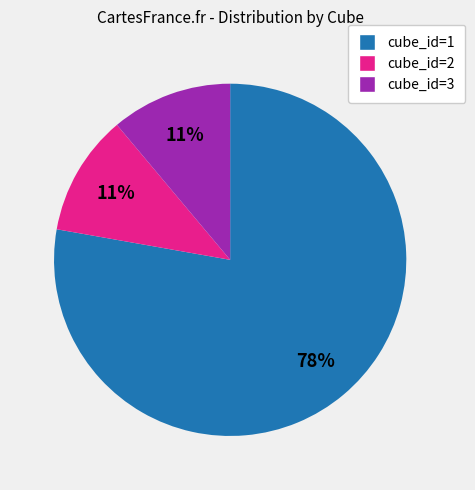

Do cube_id=3 and cube_id=2 together represent more than half of the pie?

No